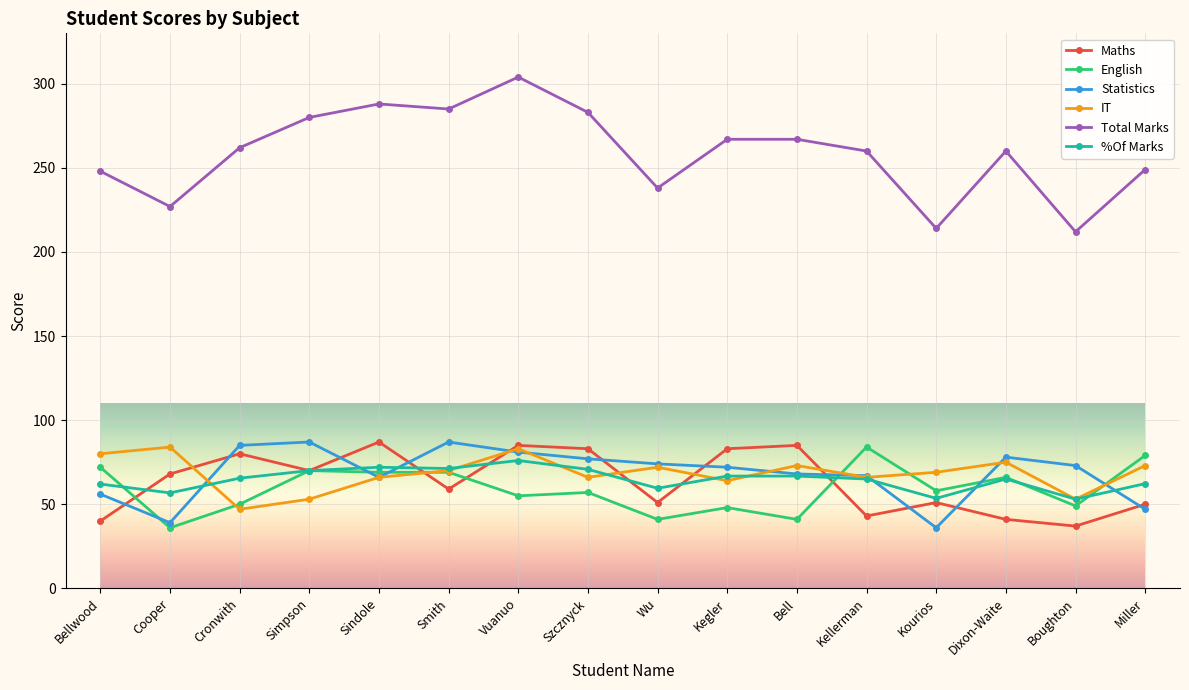

What value does the Total Marks series have at Dixon-Waite?

260.0